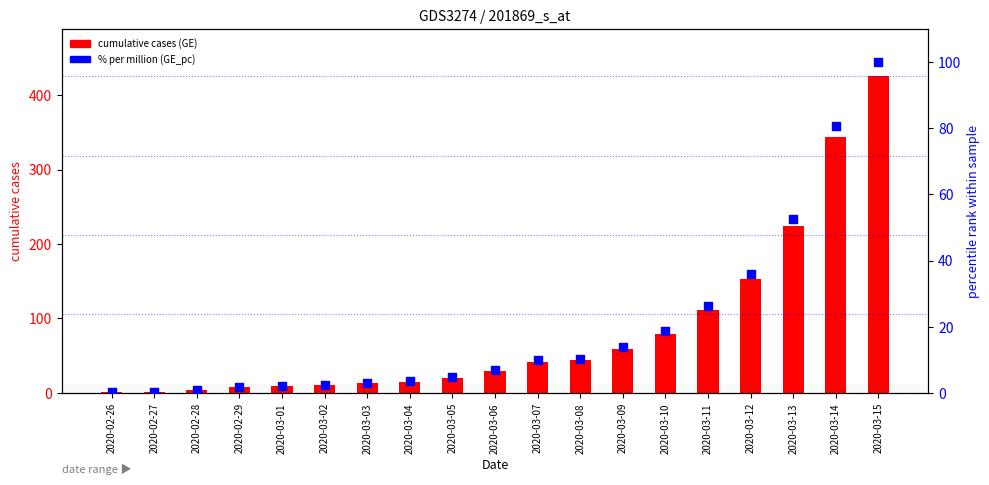

Which series contains the lowest Y value?

% per 1M (GE_pc)